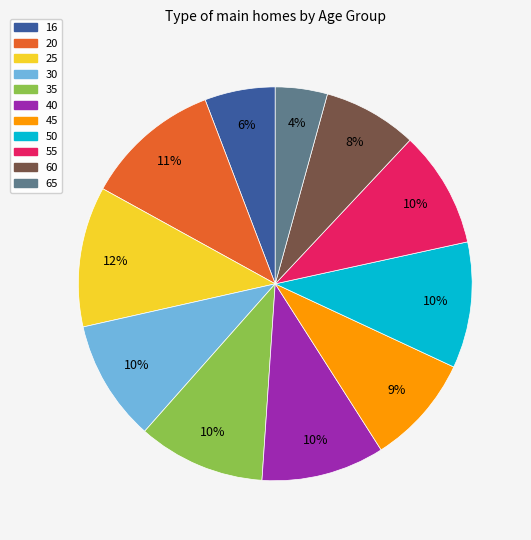

Is it true that 30 is 10% of the pie?

True